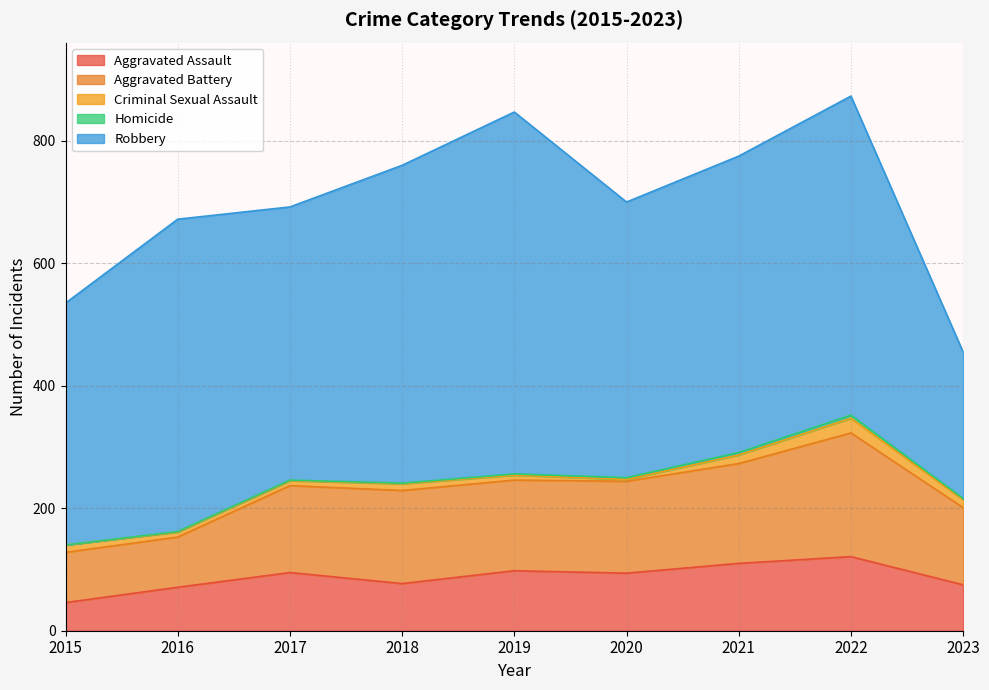

How many interior local valleys does the Aggravated Battery series have?

1